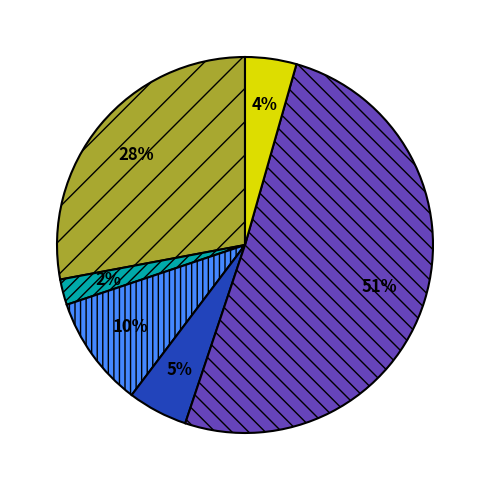

Is there a majority slice in this chart?

Yes